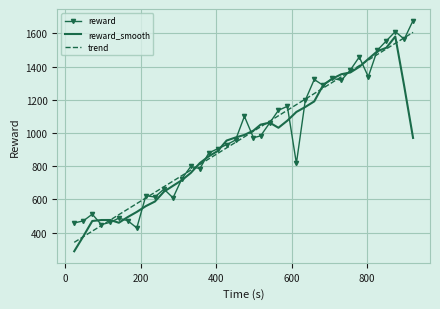

What is the minimum value for reward_smooth?

288.3